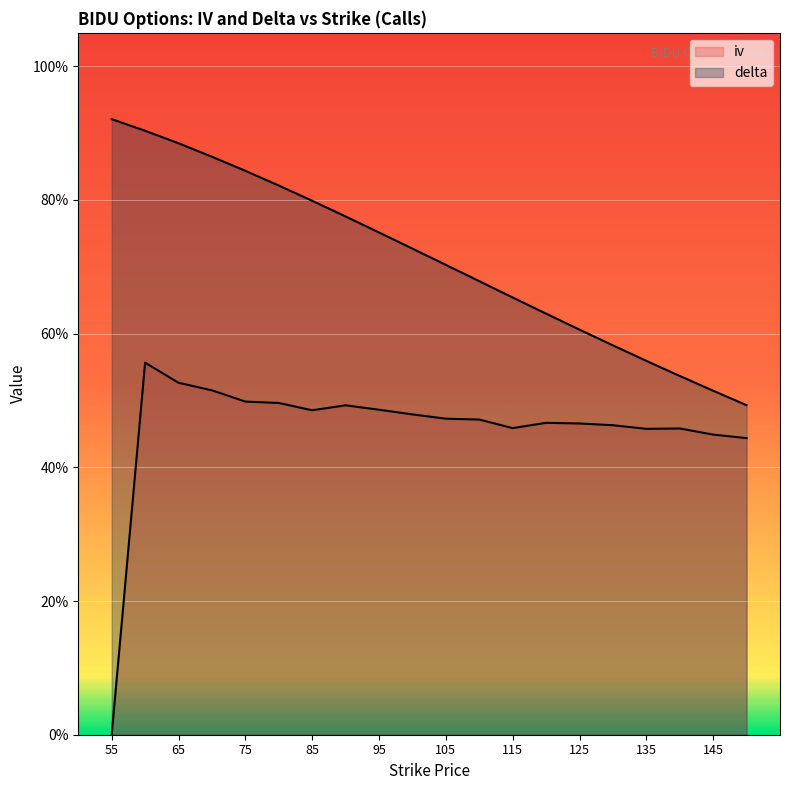

How many delta values are between 0 and 1?

20